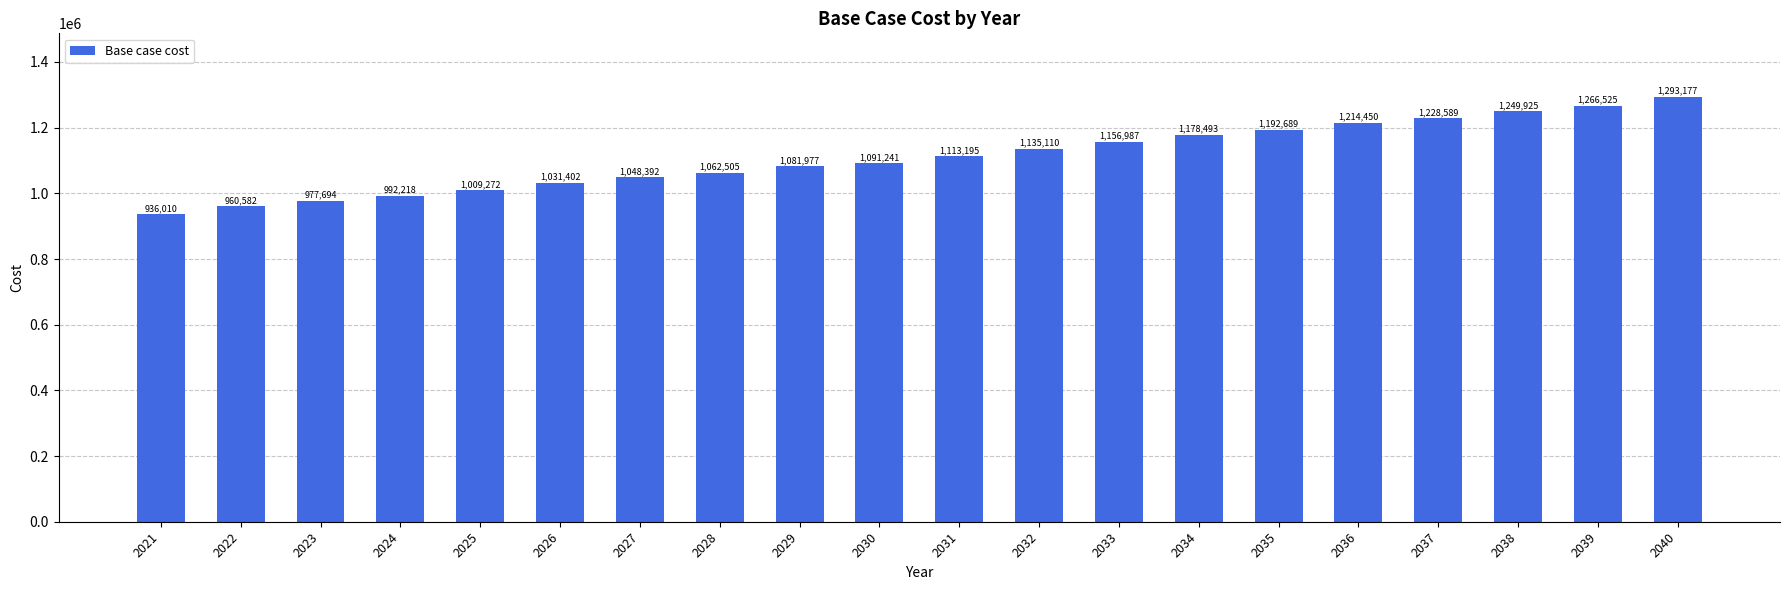

The chart shows a value of 846232.8 at 2037. True or false?

False